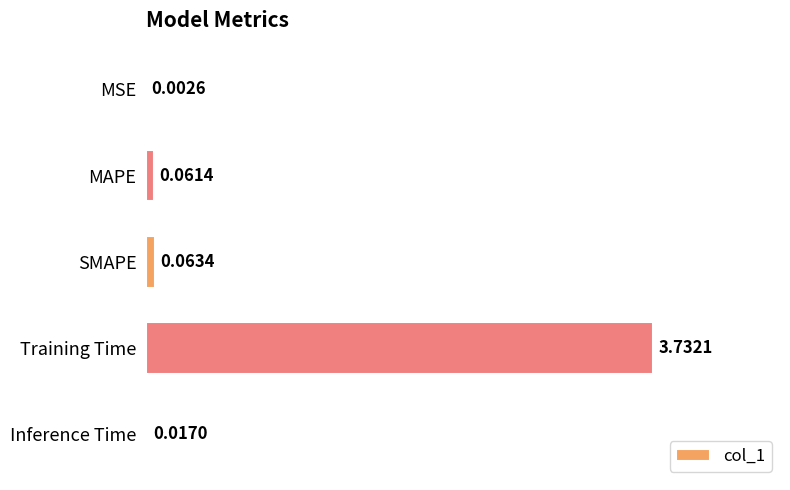

Are the bars horizontal?

Yes